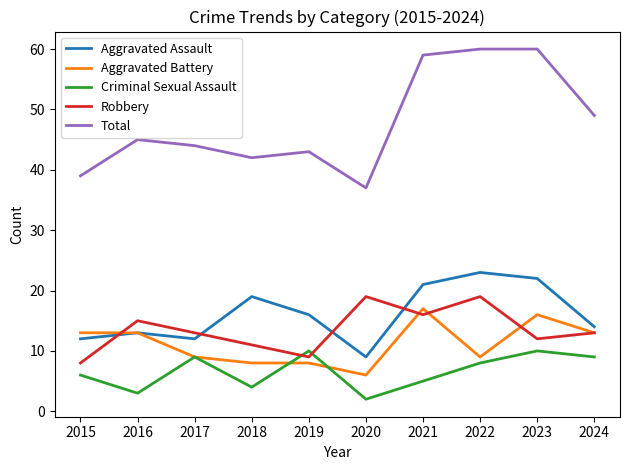

What is the difference between the maximum and minimum values in the Criminal Sexual Assault series?

8